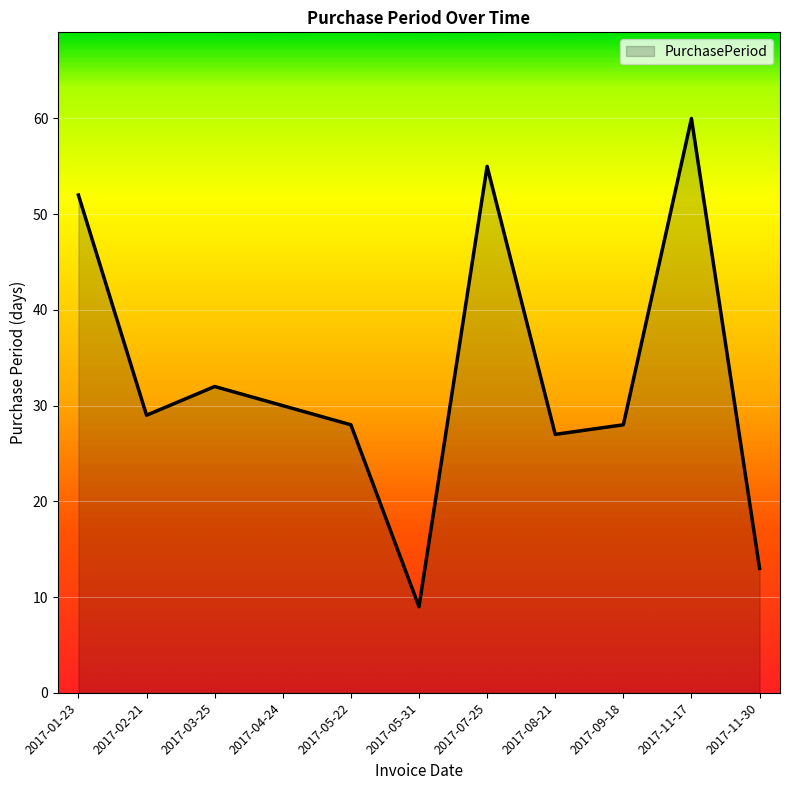

Which label corresponds to the largest value in the chart?

2017-11-17